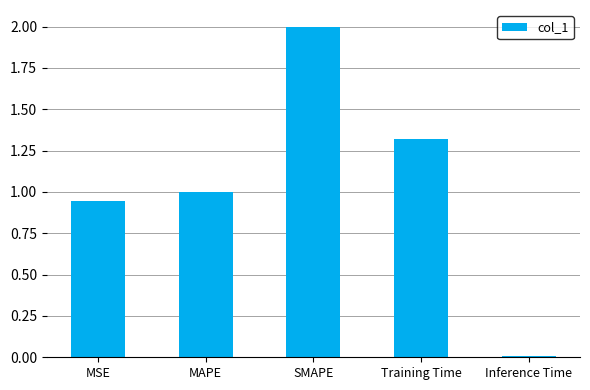

What position from the right is Training Time?

2